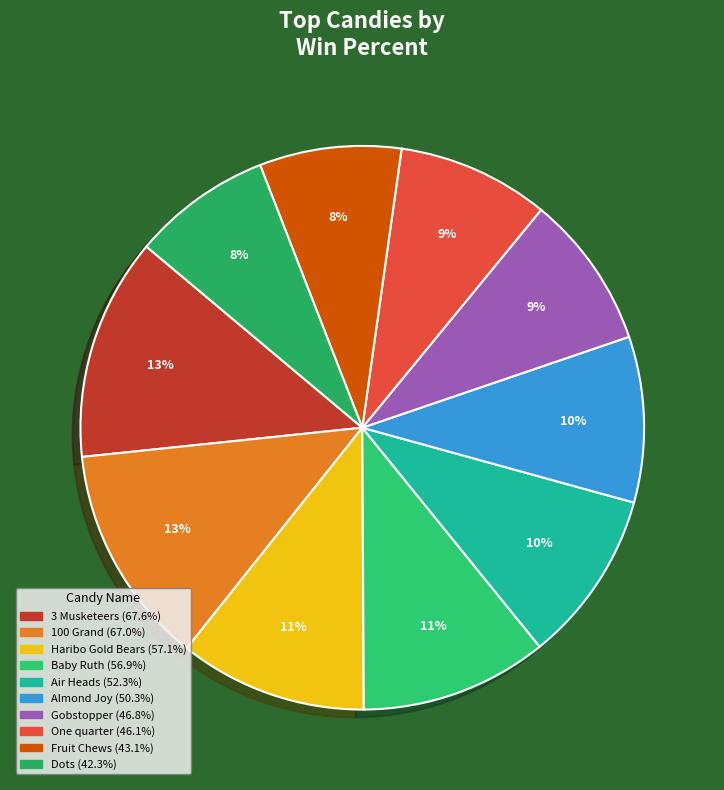

Does any single category account for the majority?

No